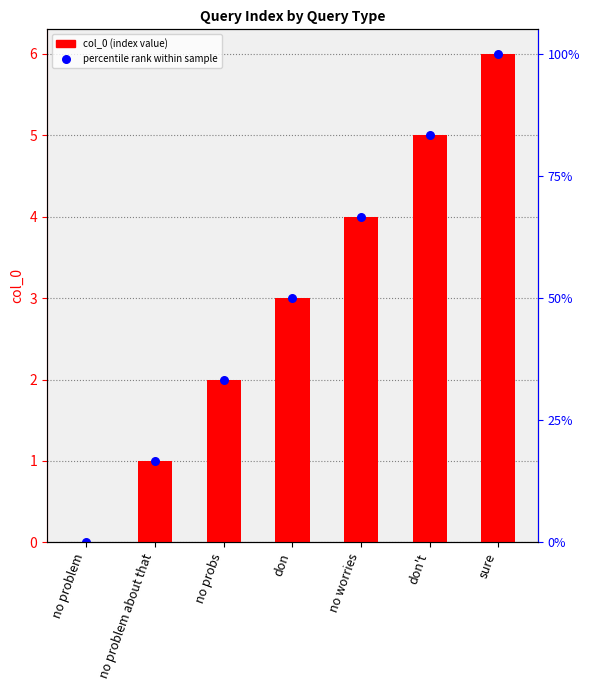

Which series reaches the minimum Y coordinate?

col_0